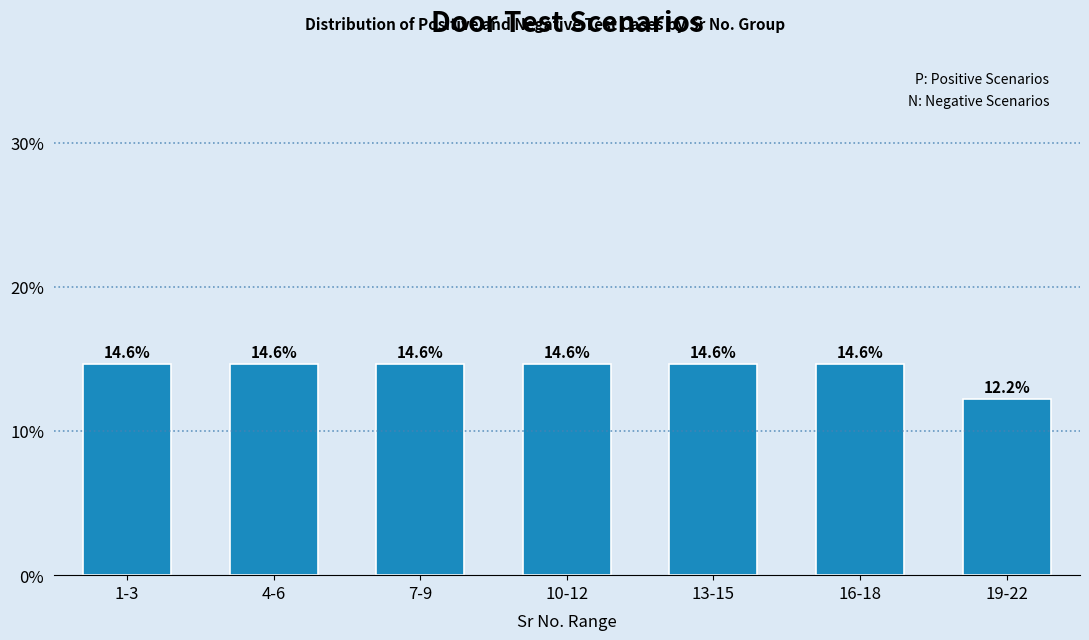

Reading right to left, transcribe all the data shown in this chart.

12.2	14.6	14.6	14.6	14.6	14.6	14.6